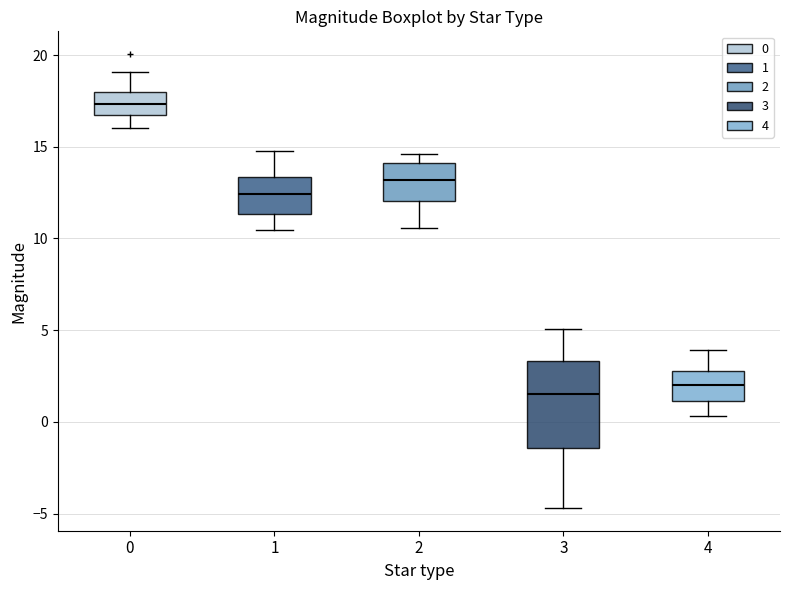

Where does the upper whisker of the box at x = 3 end on the y-axis? The values are not printed on the chart, so give them approximately, as read against the axis.

5.0